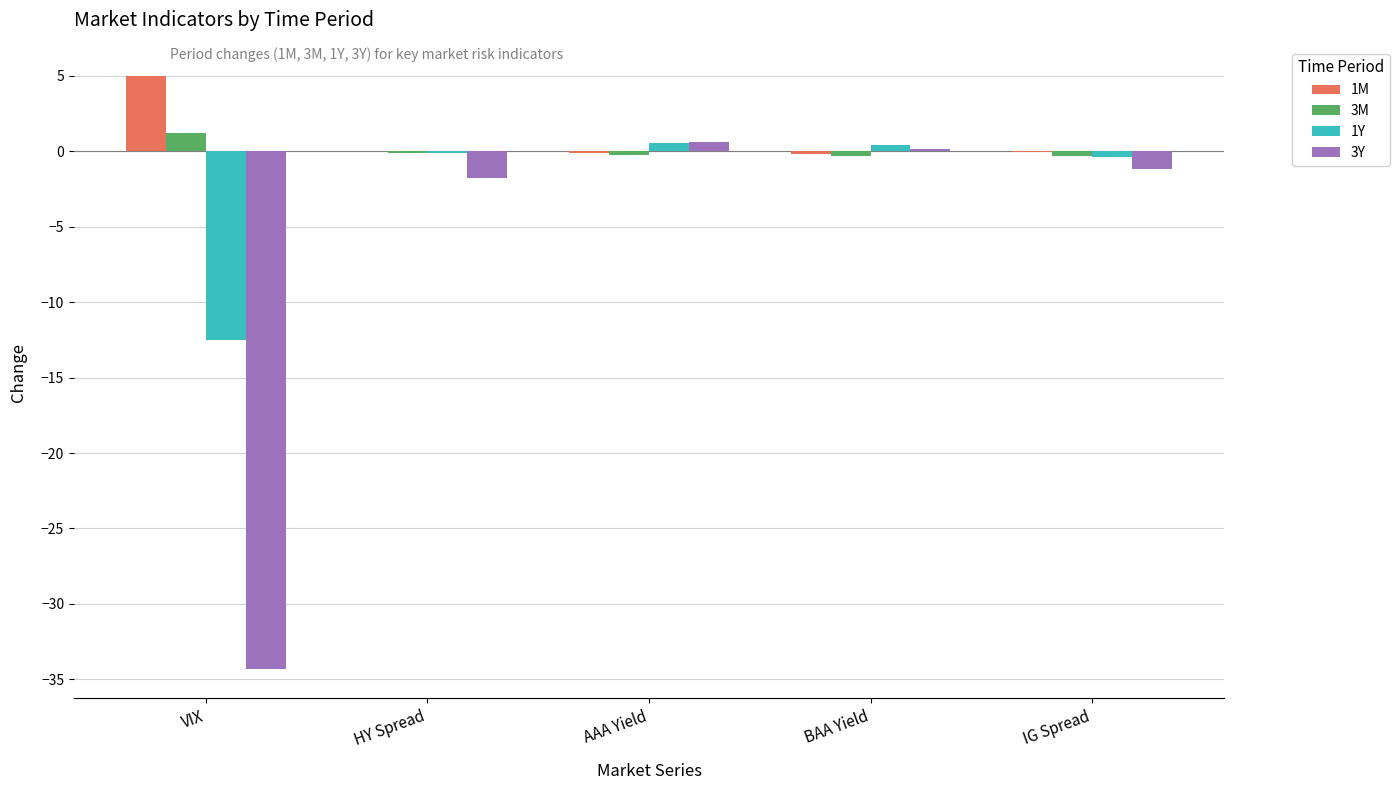

The value of 1Y at VIX is -12.5. True or false?

True